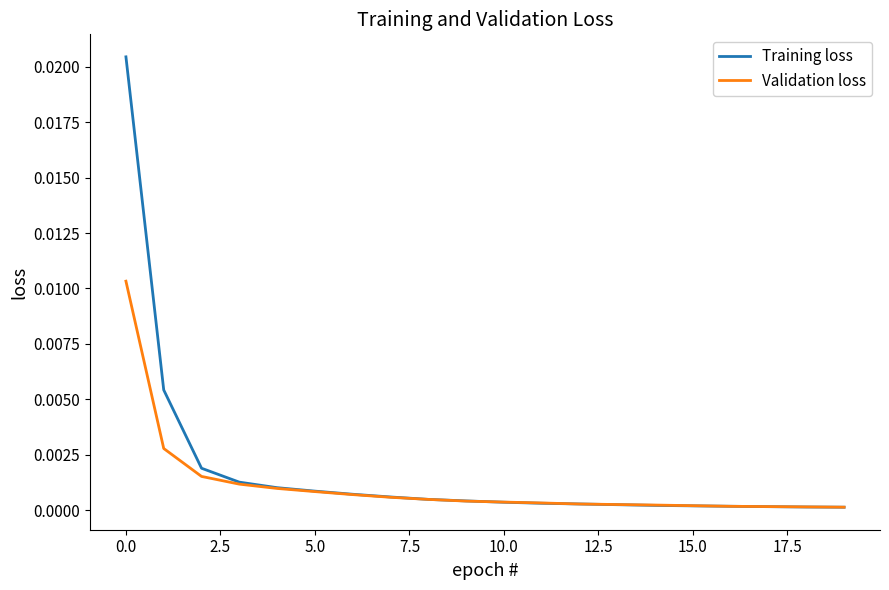

Does the chart have visible grid lines?

No